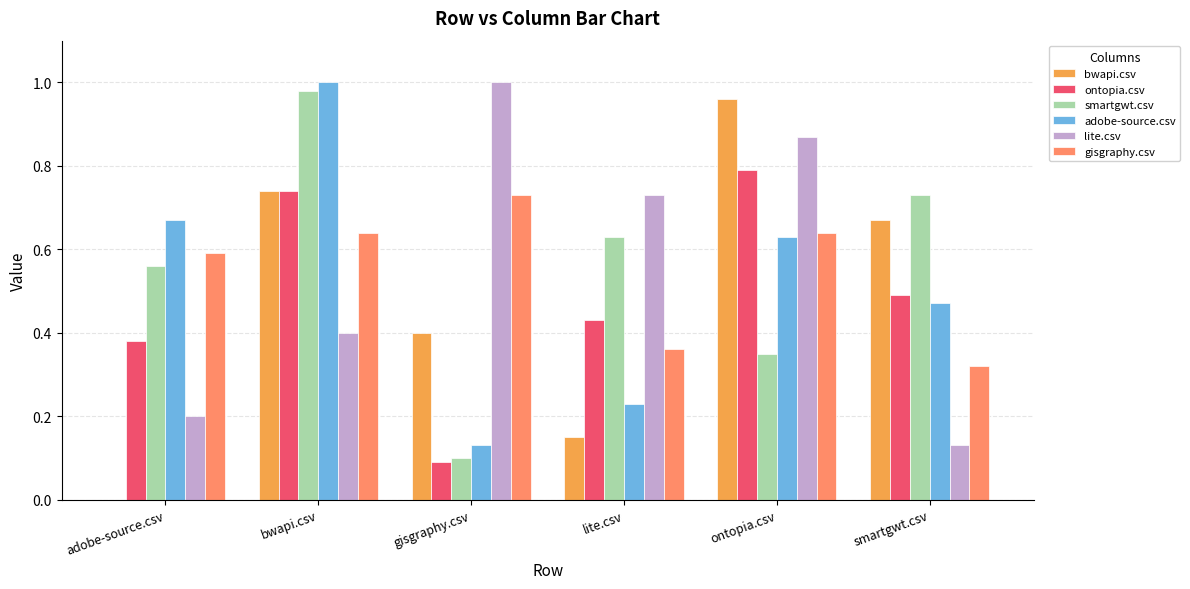

True or false: smartgwt.csv has a value of 0.0 at gisgraphy.csv.

False